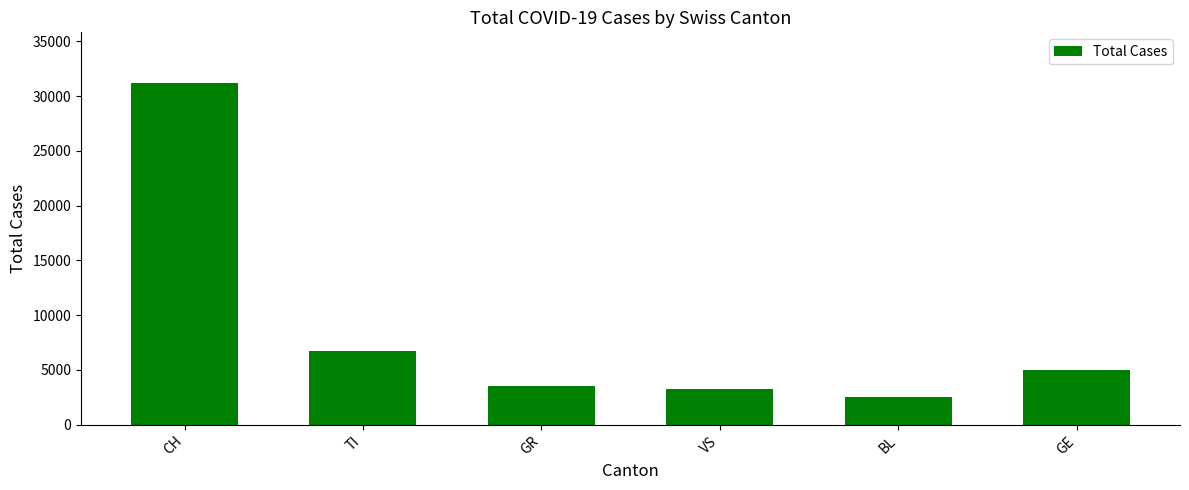

What is the sum of the values at BL and GR?

5996